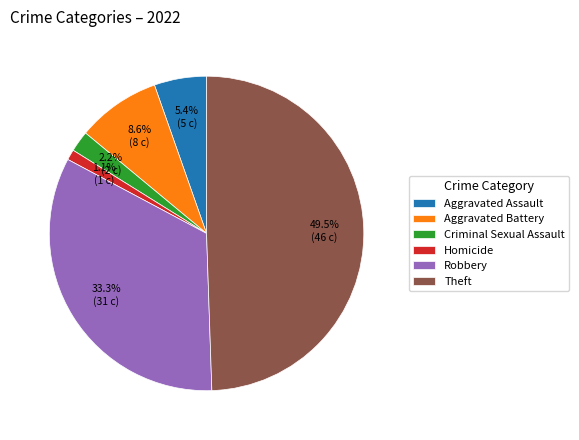

Is there any slice that represents more than half of the pie?

No